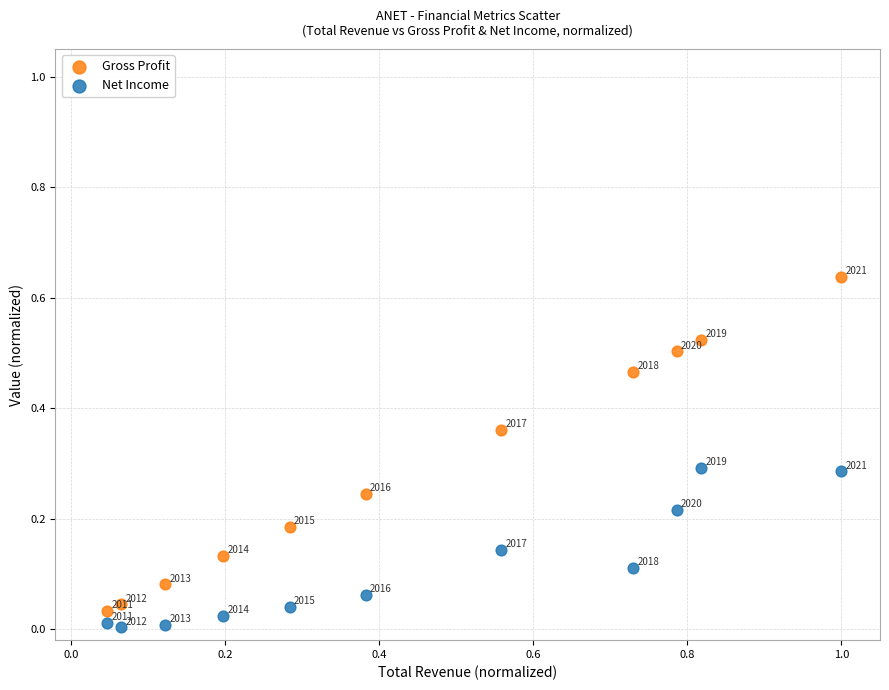

Which series has the largest Y range (max minus min)?

Gross Profit